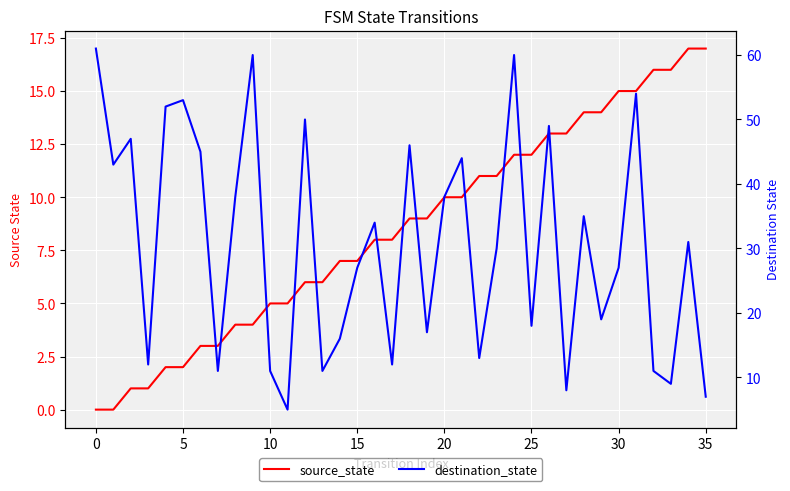

True or false: source_state and destination_state intersect in this chart.

True